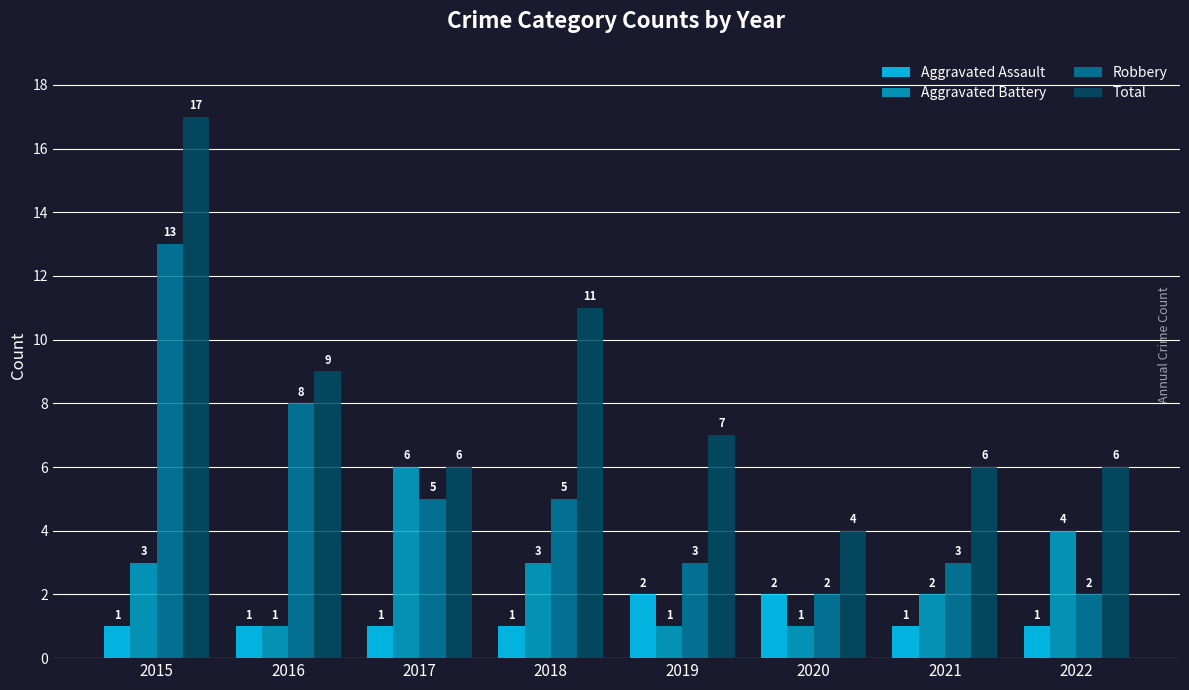

What is the minimum value shown in the chart?

1